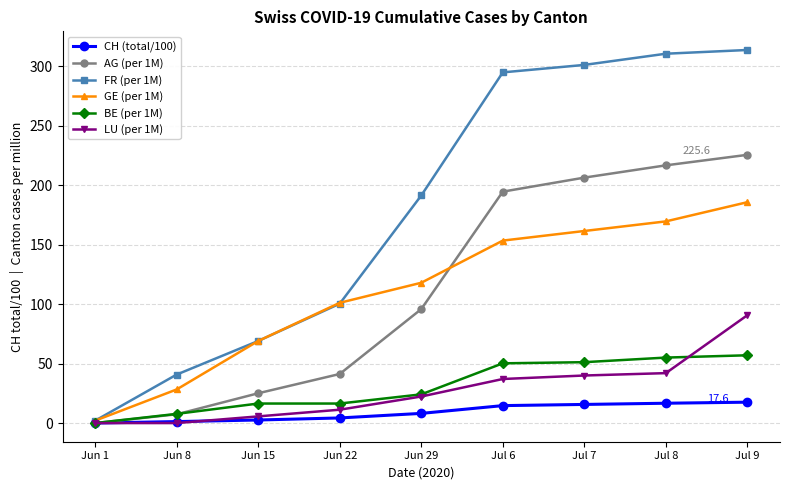

List the series in order of their peak value, lowest first.

CH (total/100), BE (per 1M), LU (per 1M), GE (per 1M), AG (per 1M), FR (per 1M)